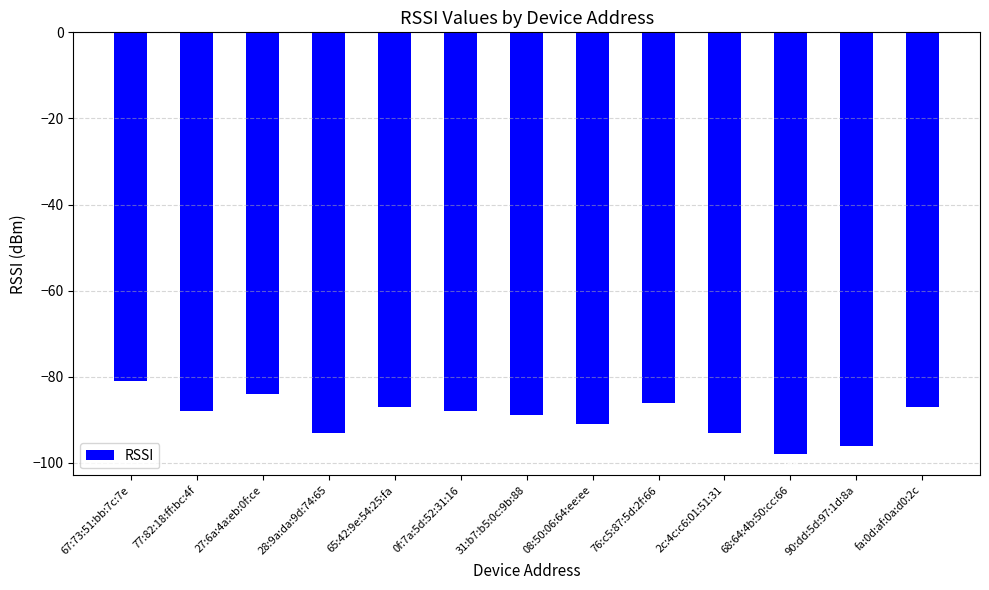

What is the sum of the values at 08:50:06:64:ee:ee and 77:82:18:ff:bc:4f?

-179